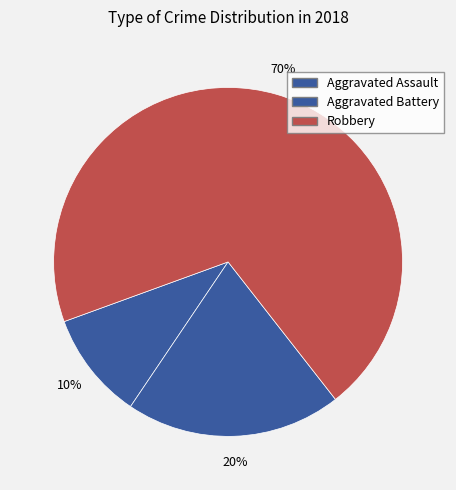

How many segments does this pie chart have?

3